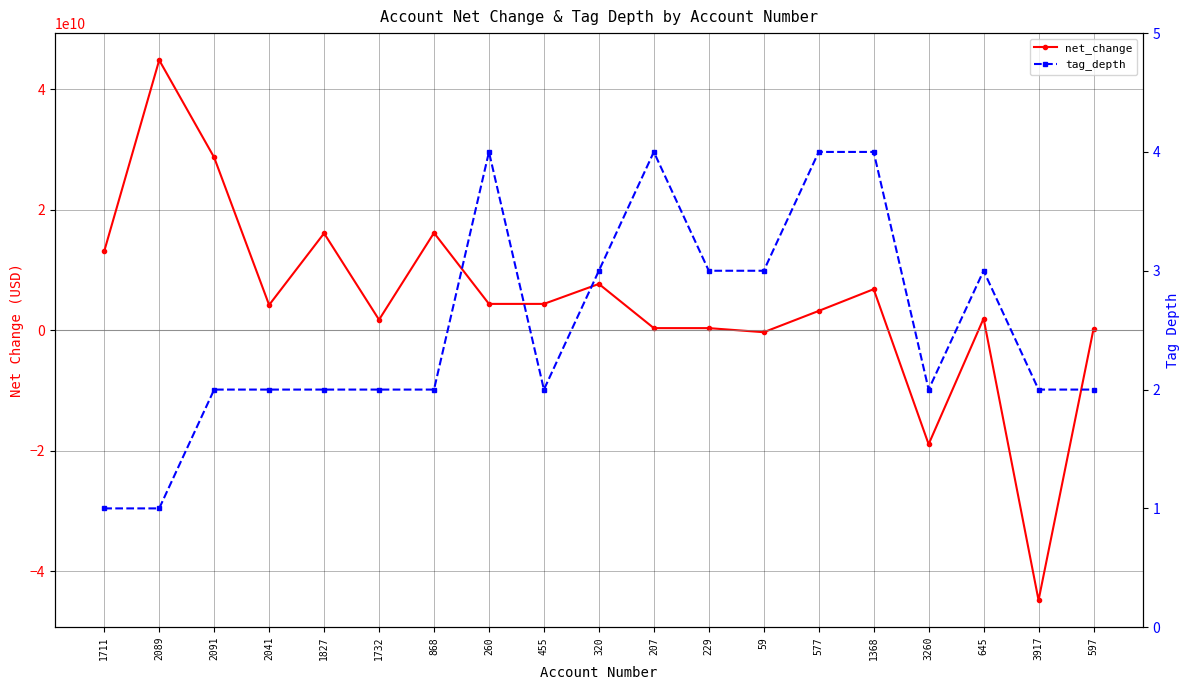

What is the difference between the highest and lowest values at 1827?

16084999998